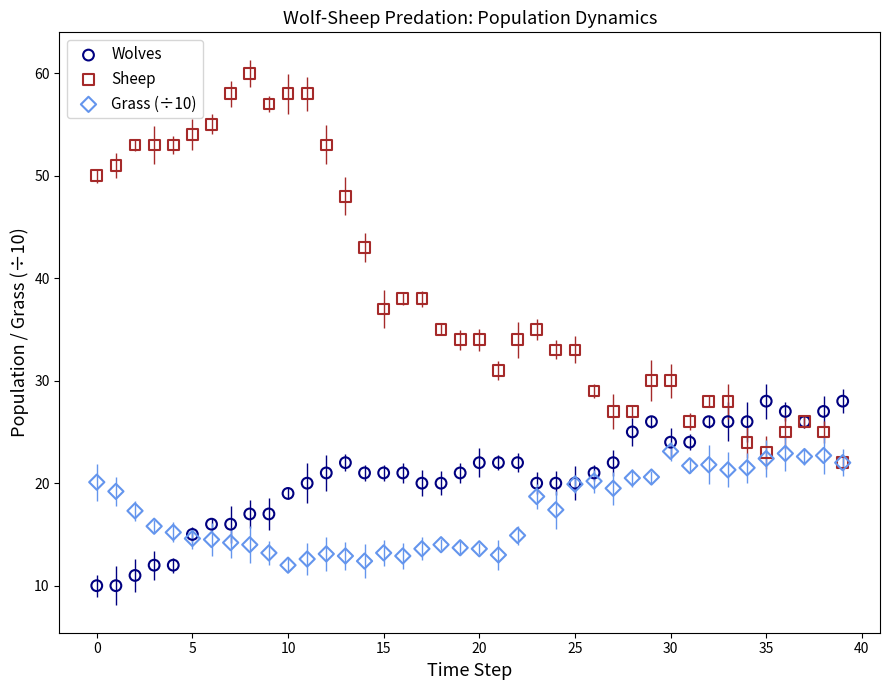

Which series has the widest spread of Y values?

Sheep